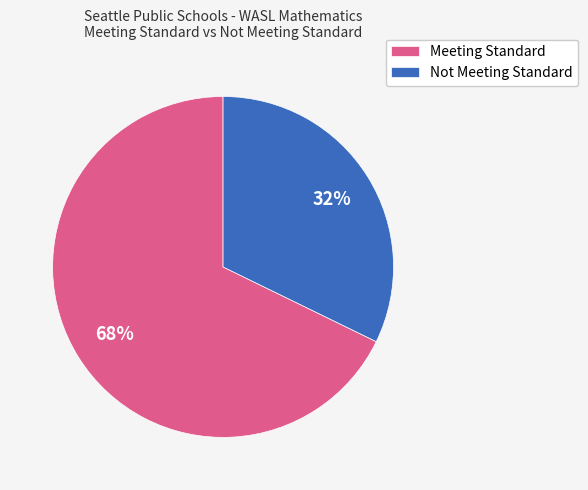

True or false: Meeting Standard accounts for 68% of the total.

True